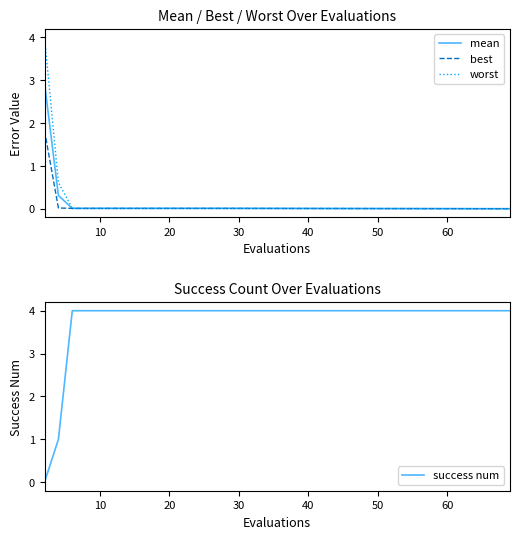

What is the highest value of the worst series?

4.0